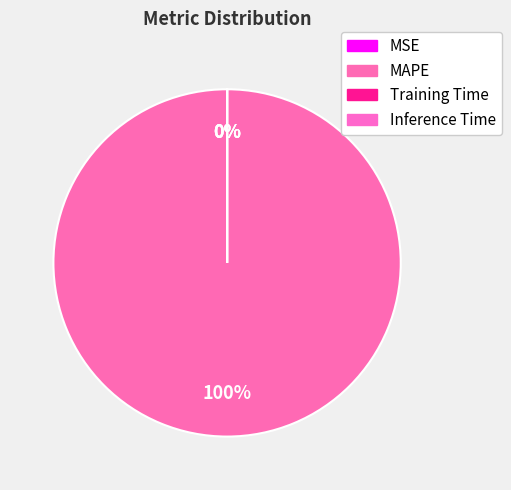

Combined, do Training Time and Inference Time account for over 50%?

No